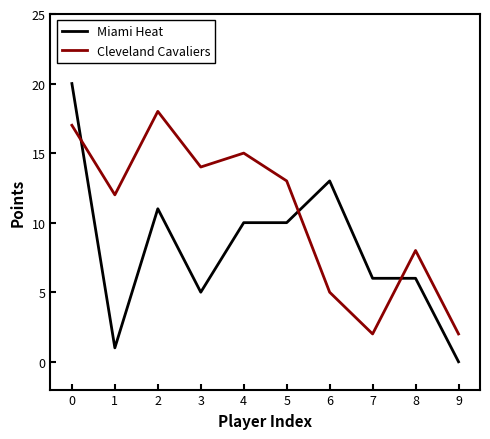

Reading left to right, extract all data points from this chart.

Miami Heat: 0=20	1=1	2=11	3=5	4=10	5=10	6=13	7=6	8=6	9=0
Cleveland Cavaliers: 0=17	1=12	2=18	3=14	4=15	5=13	6=5	7=2	8=8	9=2